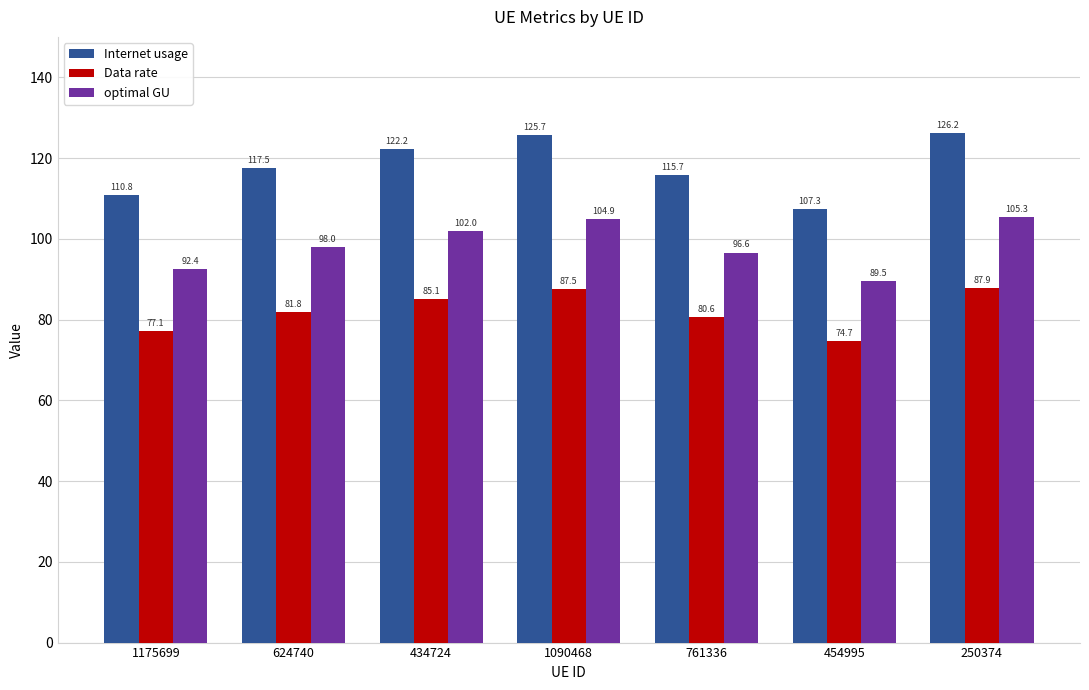

Is the value of optimal GU at 761336 greater than the value of Data rate at 434724?

Yes